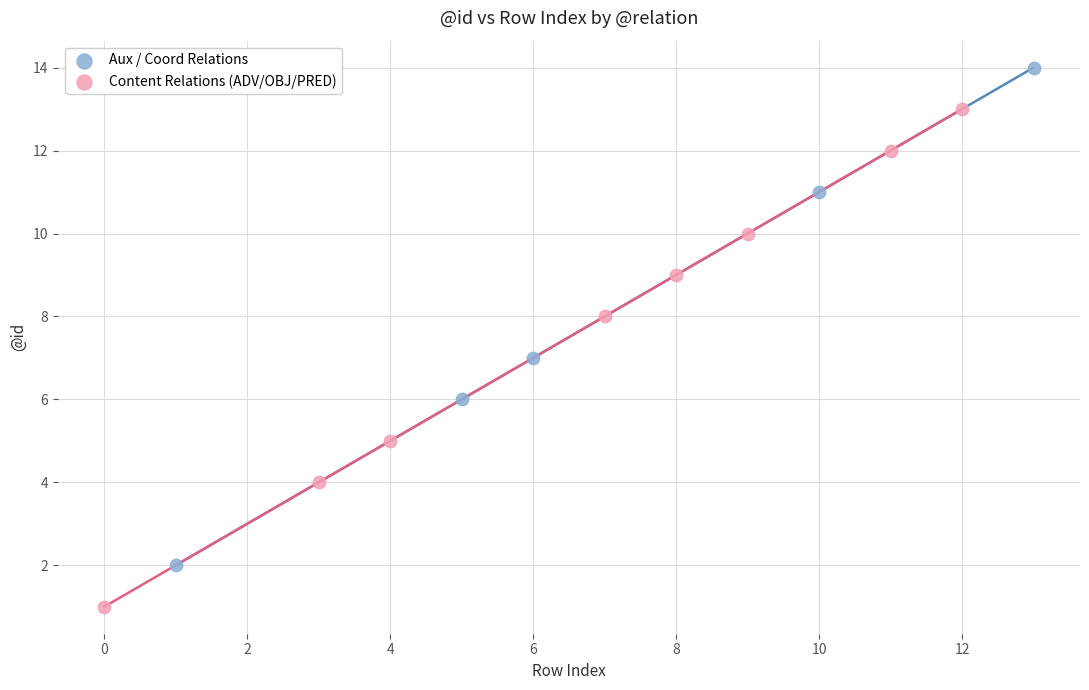

Which series reaches the maximum Y coordinate?

Aux / Coord Relations